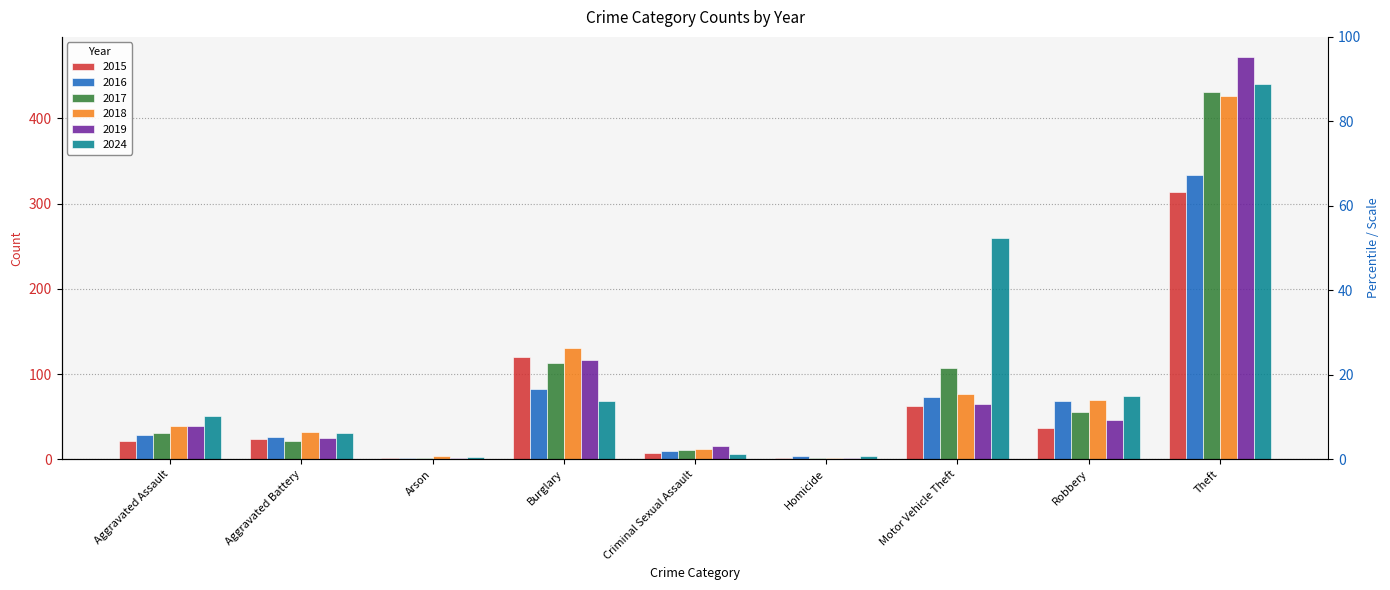

At which label does 2019 first exceed 39?

Burglary